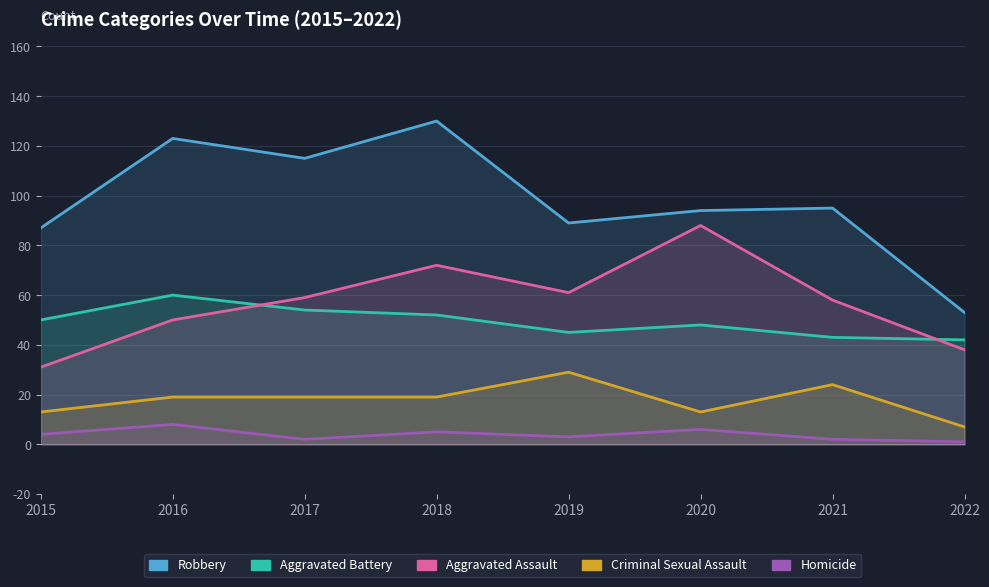

In Robbery, how many points are higher than both neighbors (excluding endpoints)?

3